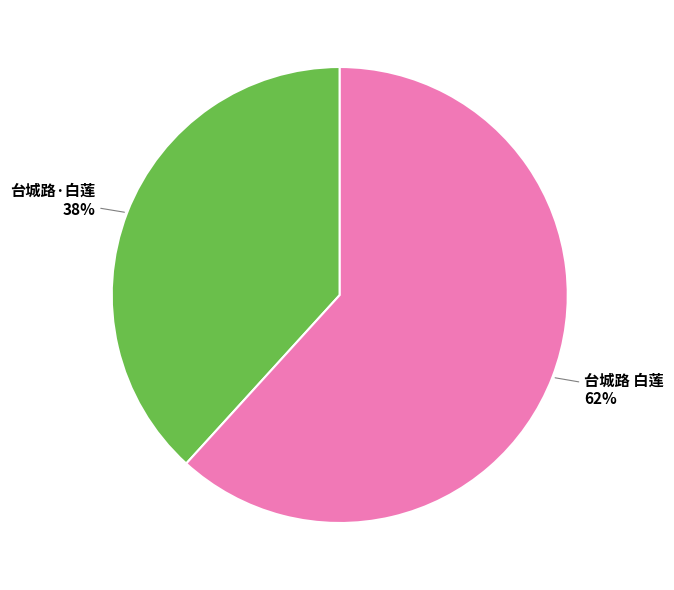

To the nearest percent, what portion does 台城路 白莲 represent?

62%